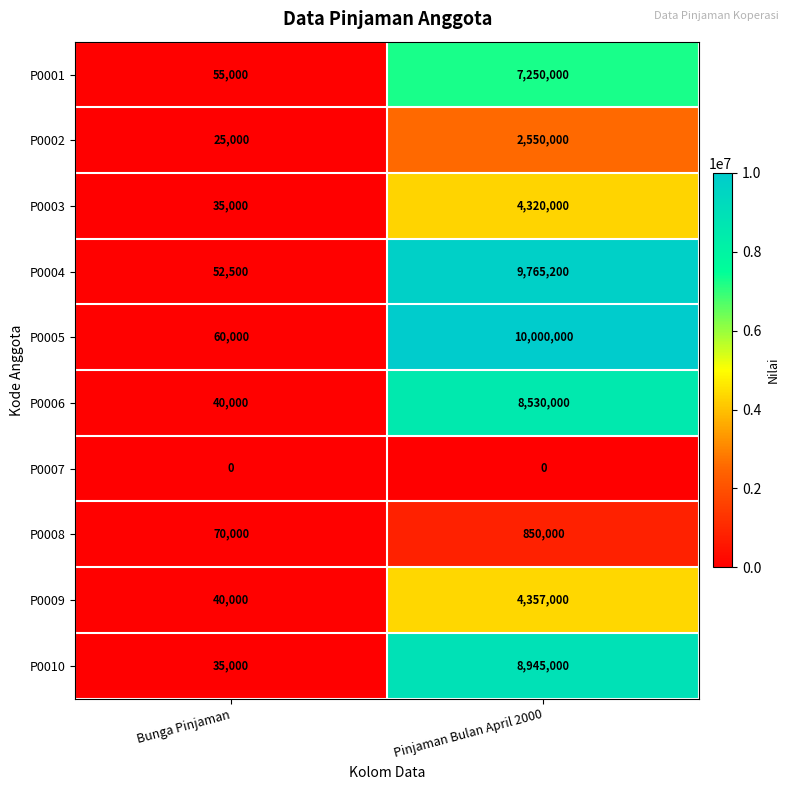

The P0010 series shows 8945000 at Pinjaman Bulan April 2000. True or false?

True